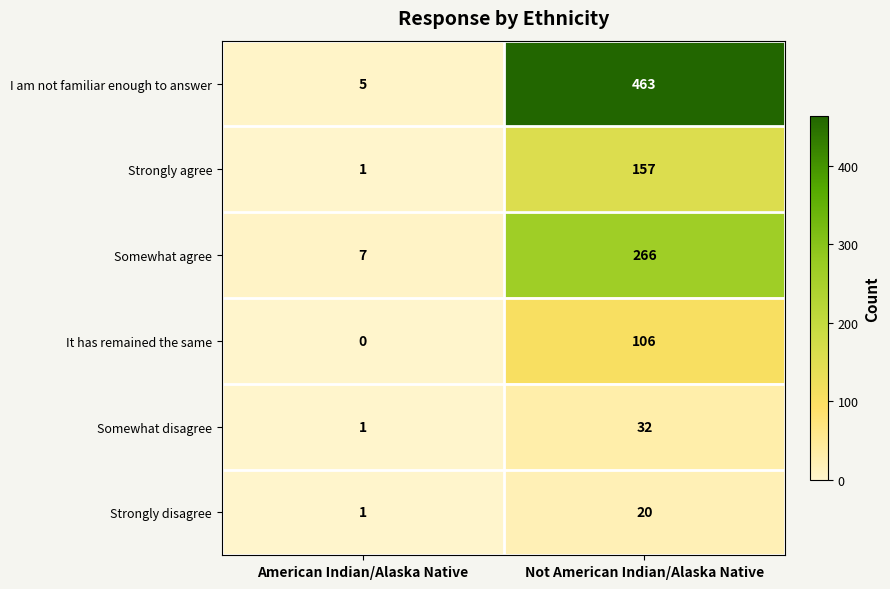

Is it true that I am not familiar enough to answer equals 5 at American Indian/Alaska Native?

True